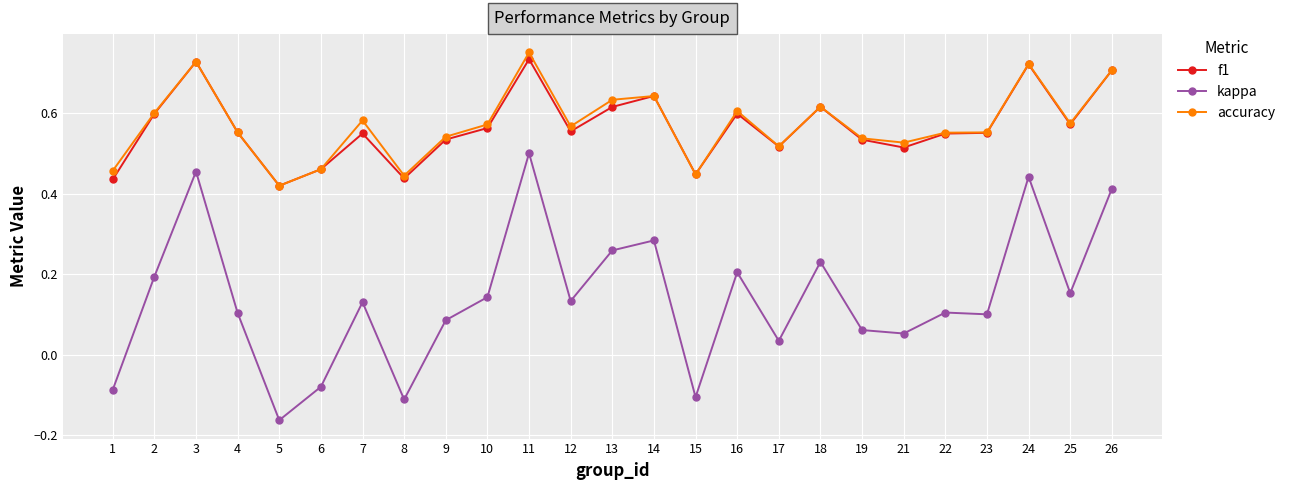

Where is the first local minimum for f1?

5